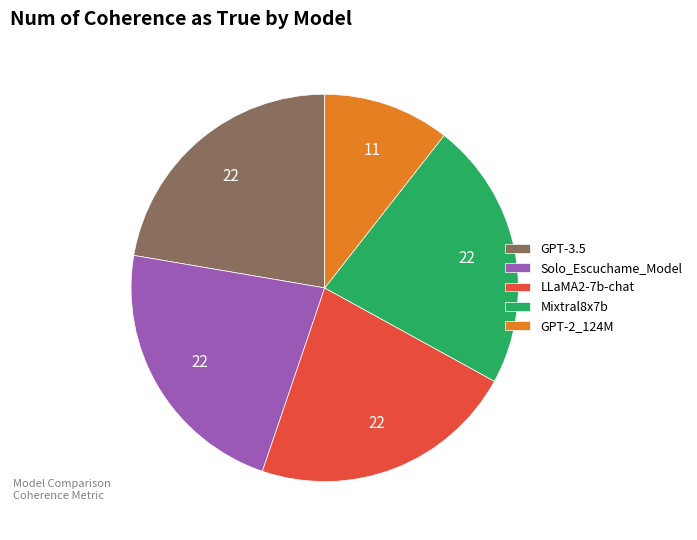

What is the smallest slice in the pie chart?

GPT-2_124M